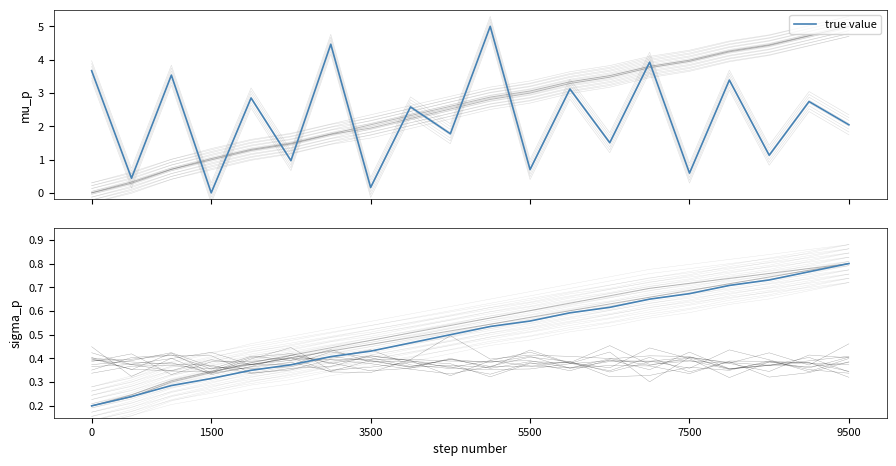

The value at 7500 is 1.0. True or false?

False